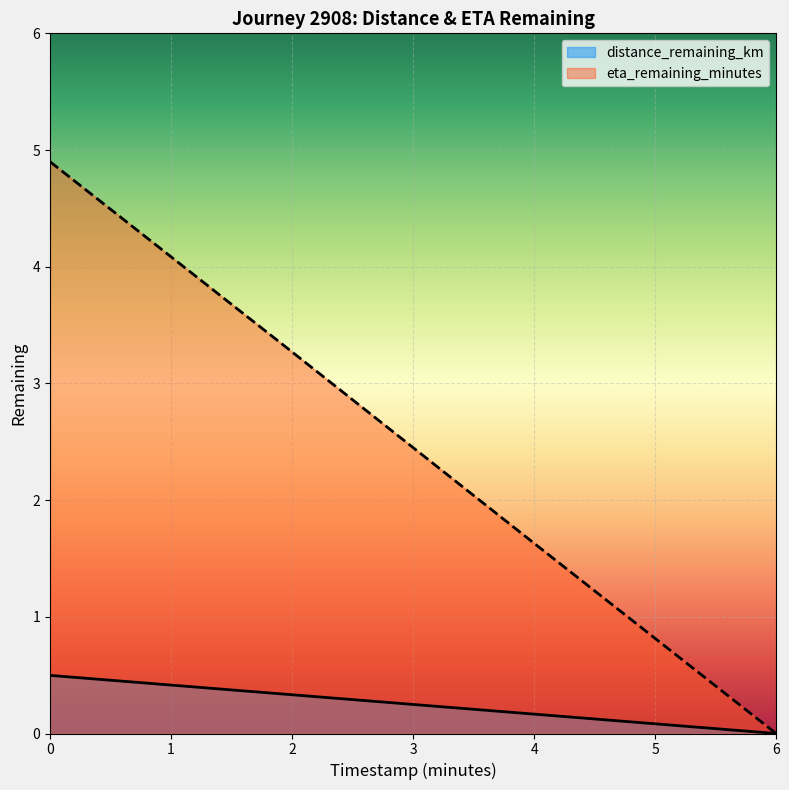

What is the difference between the second highest and minimum values in the distance_remaining_km series?

0.3